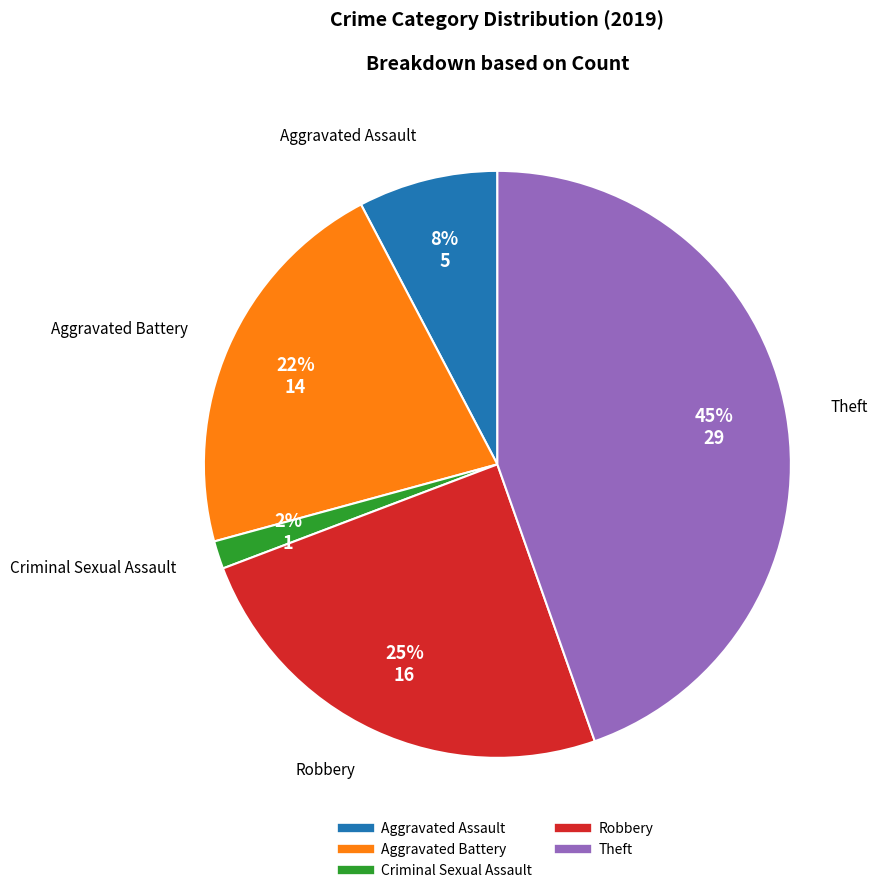

Is there any slice that represents more than half of the pie?

No